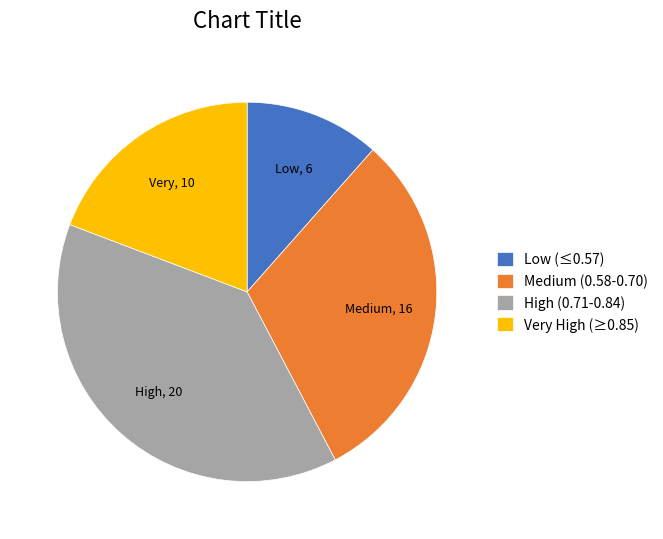

Which slice is the largest?

High (0.71-0.84)